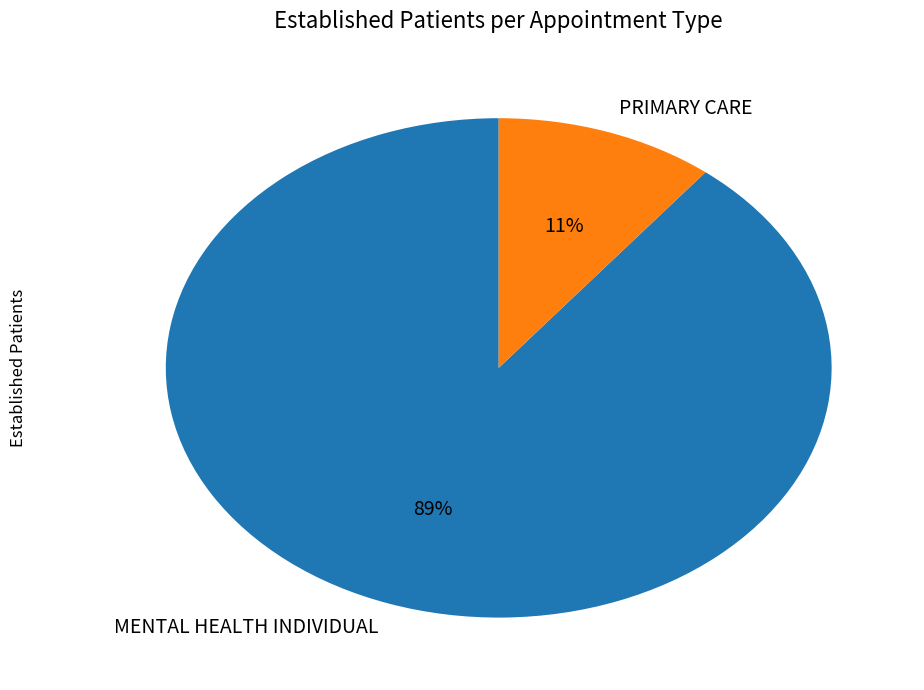

Does MENTAL HEALTH INDIVIDUAL represent more than half of the total?

Yes